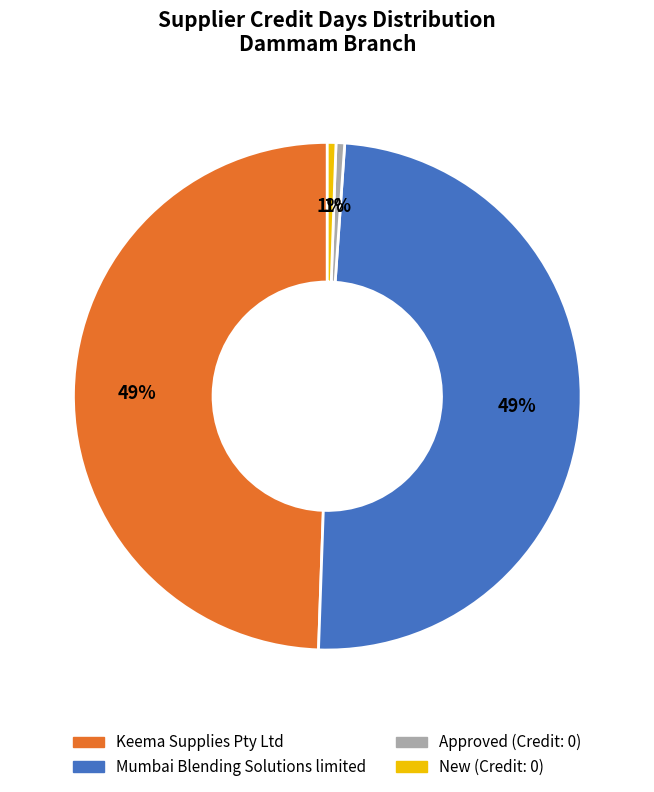

The Approved (Credit: 0) slice represents 1% of the pie. True or false?

True